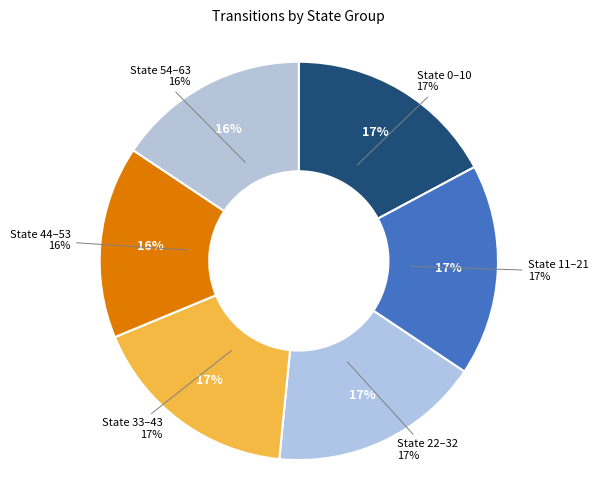

How many segments does this pie chart have?

6